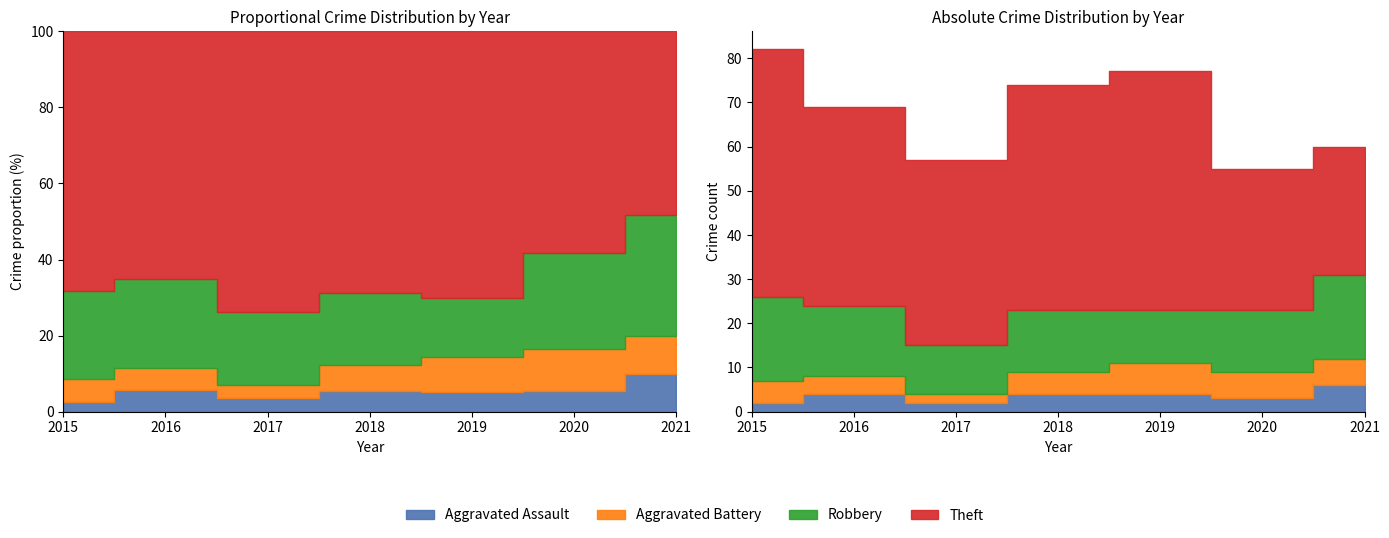

Which series changed the most between 2018 and 2019?

Theft